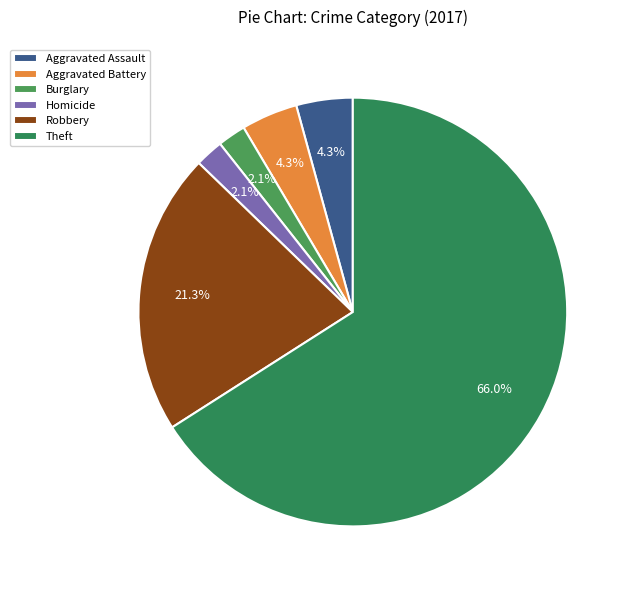

To the nearest percent, what is the difference between the largest and smallest slice percentages?

64%